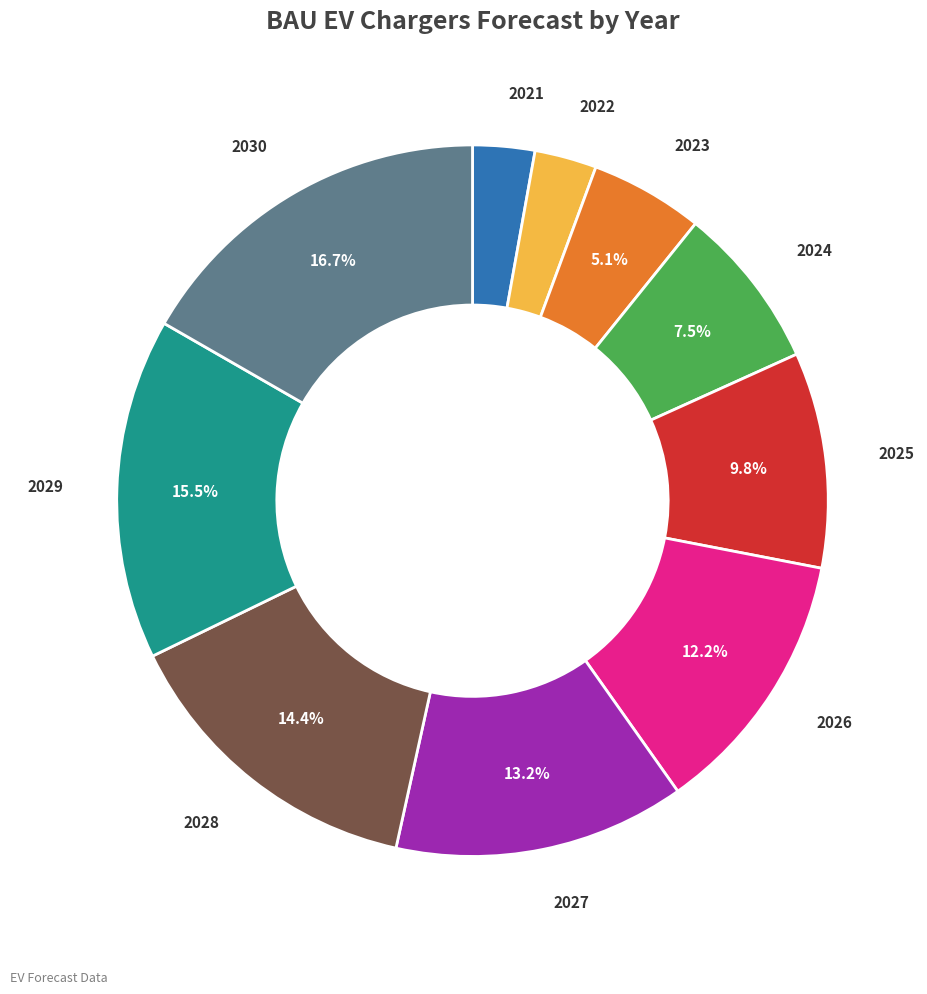

Is there any slice that represents more than half of the pie?

No